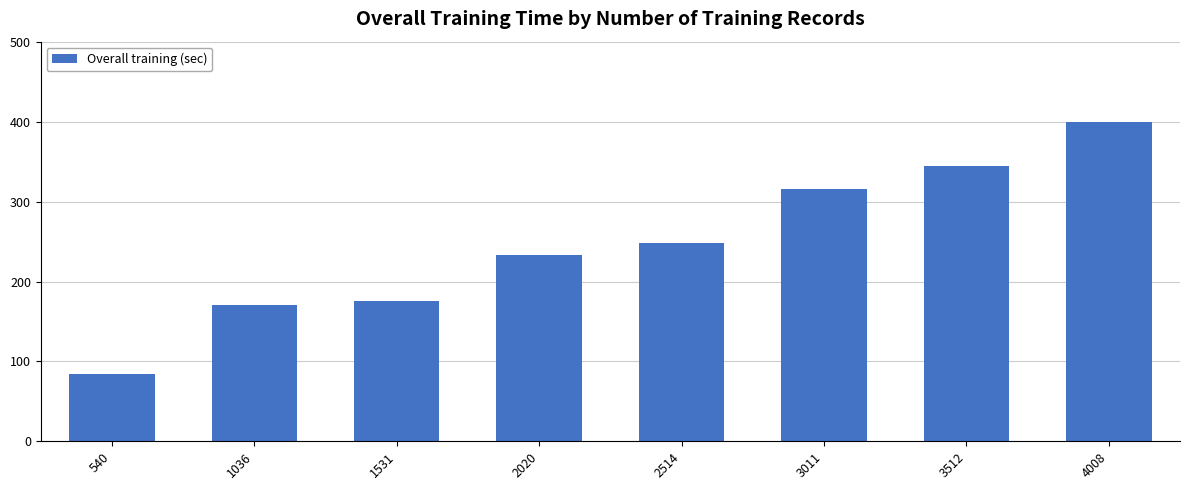

Reading left to right, transcribe all the data shown in this chart.

84.9	171.4	175.8	233.0	248.3	316.4	345.1	400.7